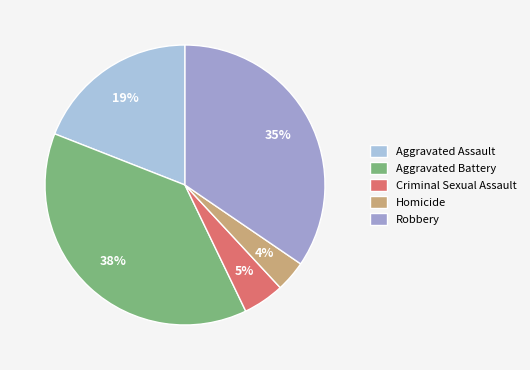

Do Homicide and Robbery together represent more than half of the pie?

No